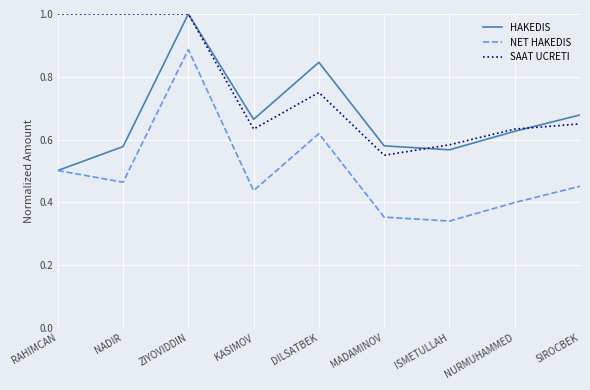

What is the sum of all NET HAKEDIS values?

4.5